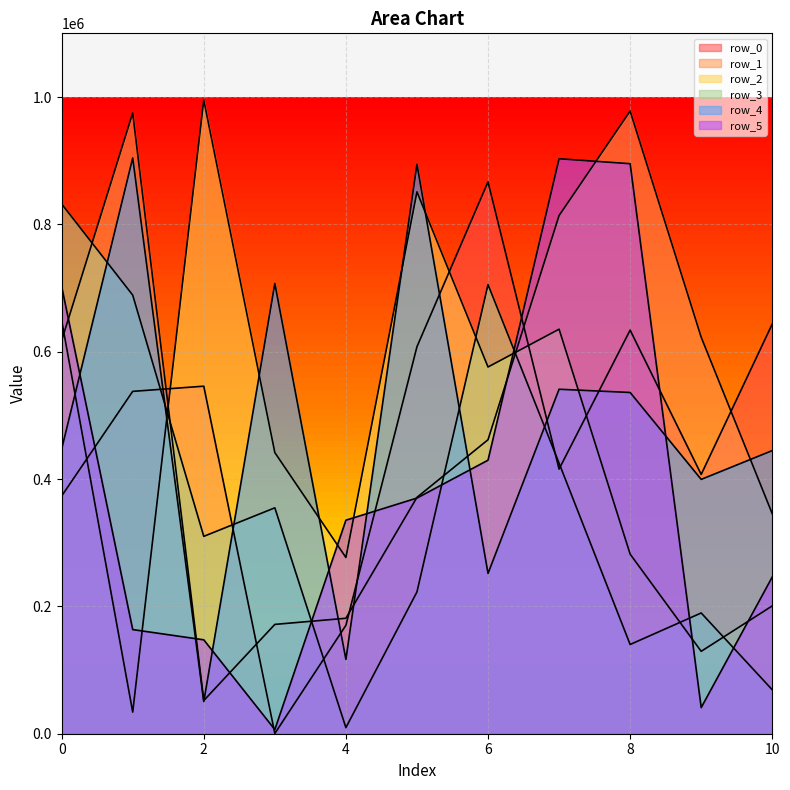

What is the value of the row_3 point at the 2nd from the left?

688847